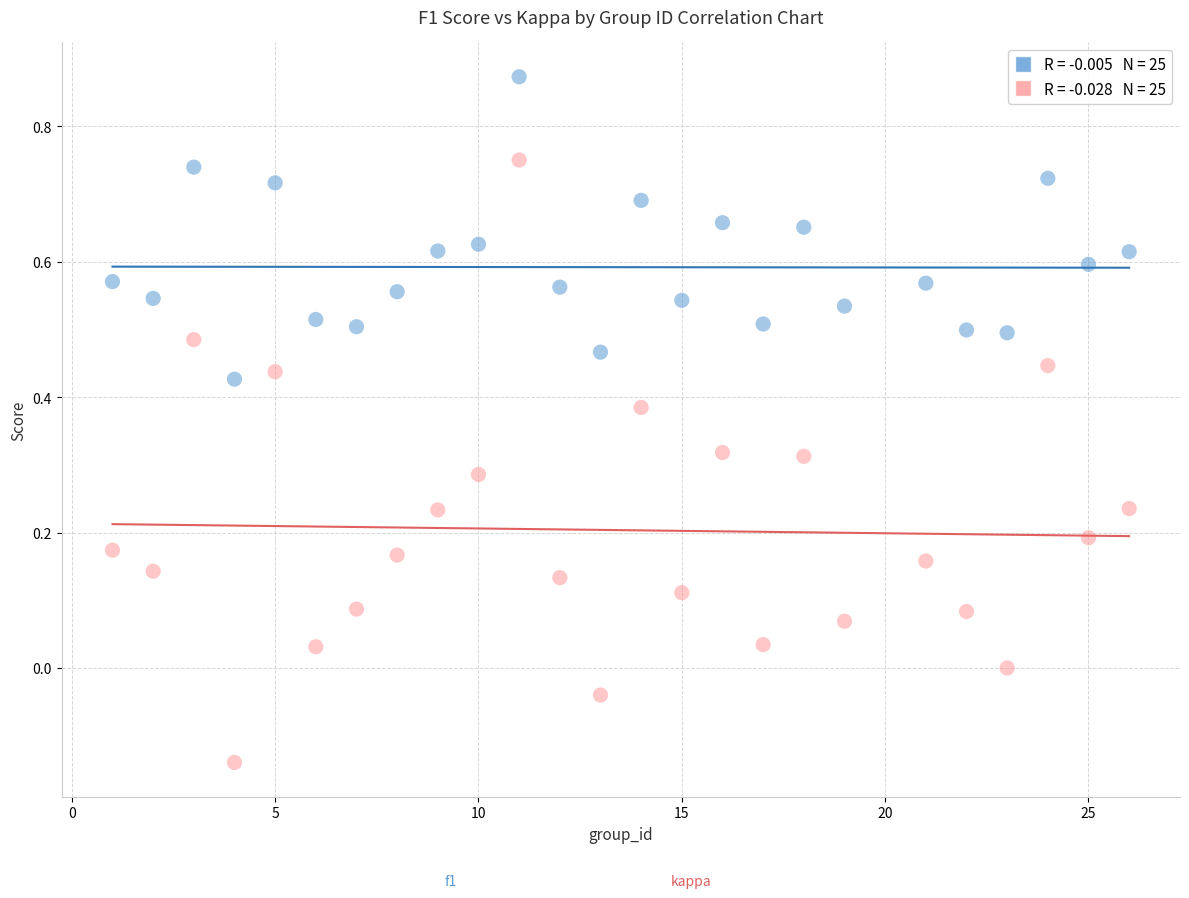

Across all data points, what is the range of Y values (max minus min)?

1.0